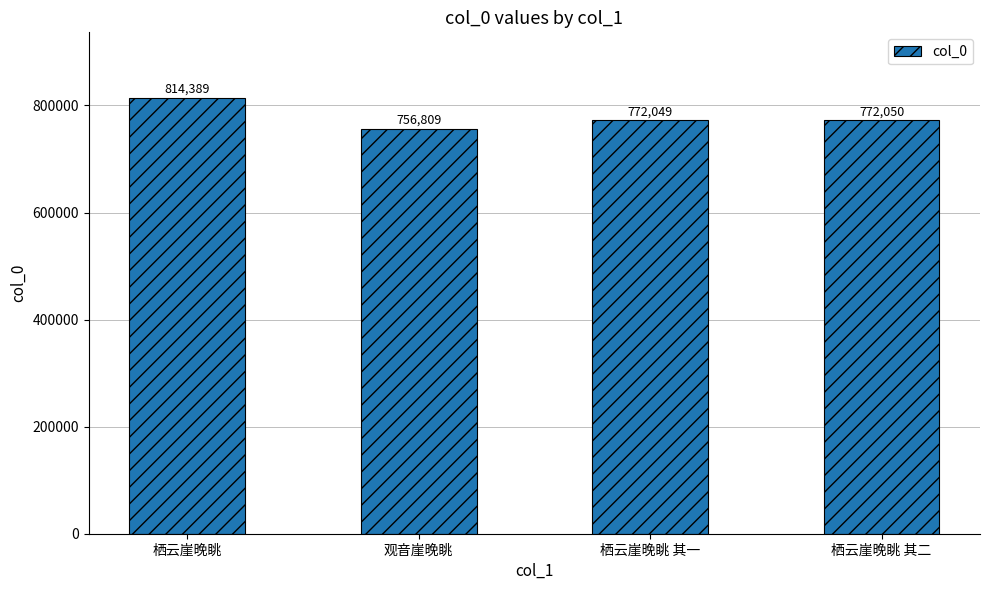

Which label corresponds to the smallest value in the chart?

观音崖晚眺